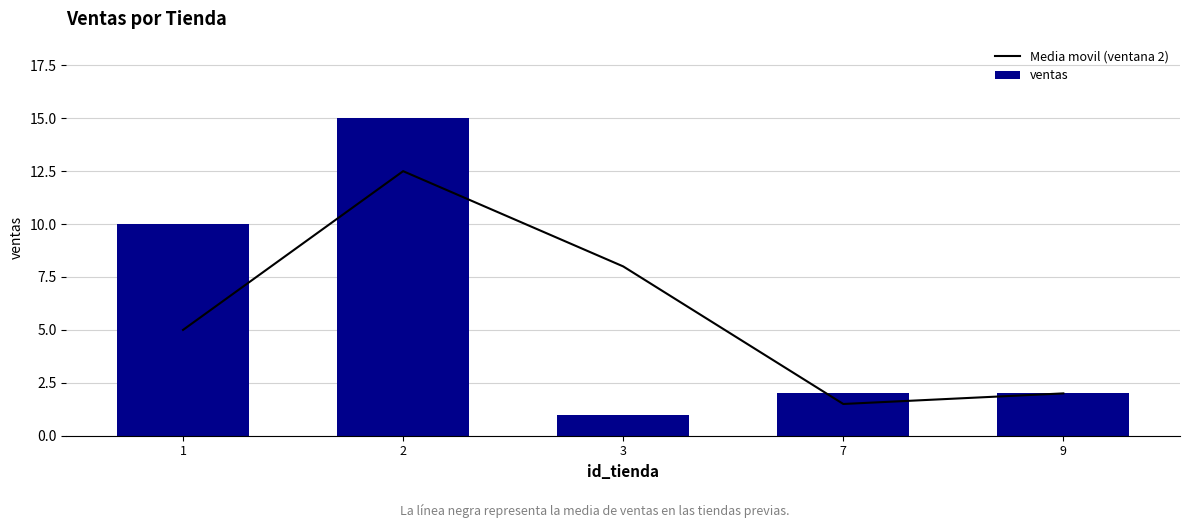

Reading right to left, extract all data points from this chart.

Media movil (ventana 2): 2.0	1.5	8.0	12.5	5.0
ventas: 2.0	2.0	1.0	15.0	10.0